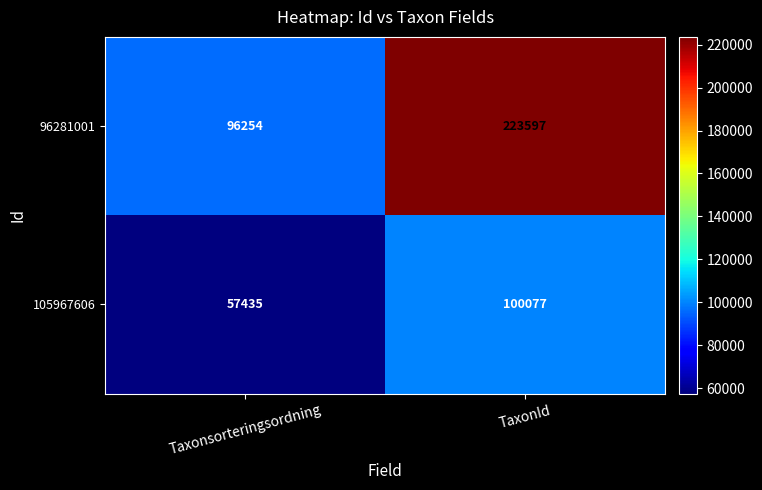

How many data points does each series have?

2